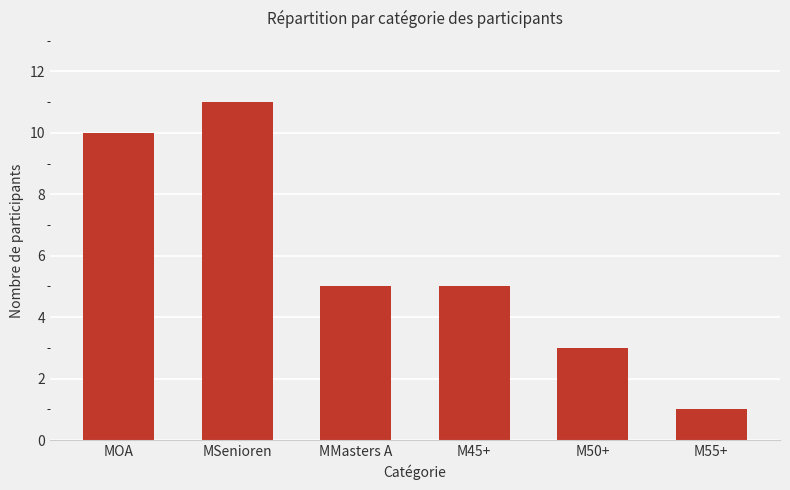

What is the ratio of the value at MOA to the value at M55+?

10.0